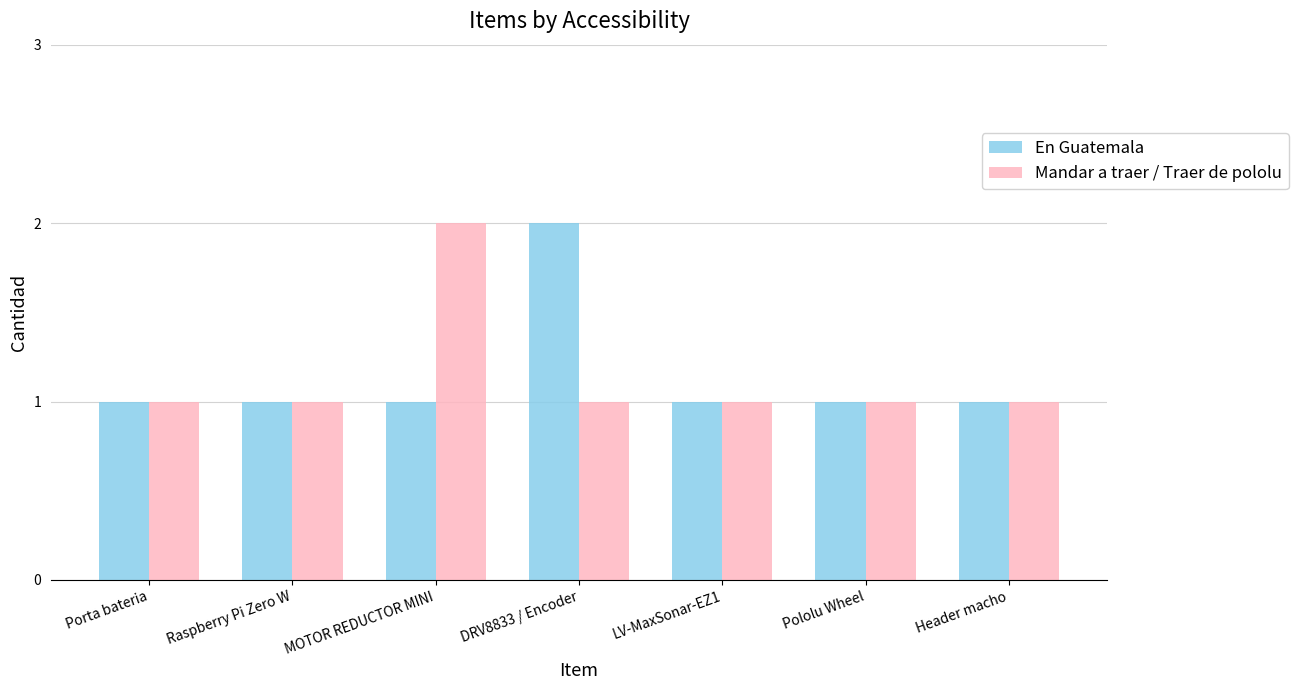

What is the greatest value displayed?

2